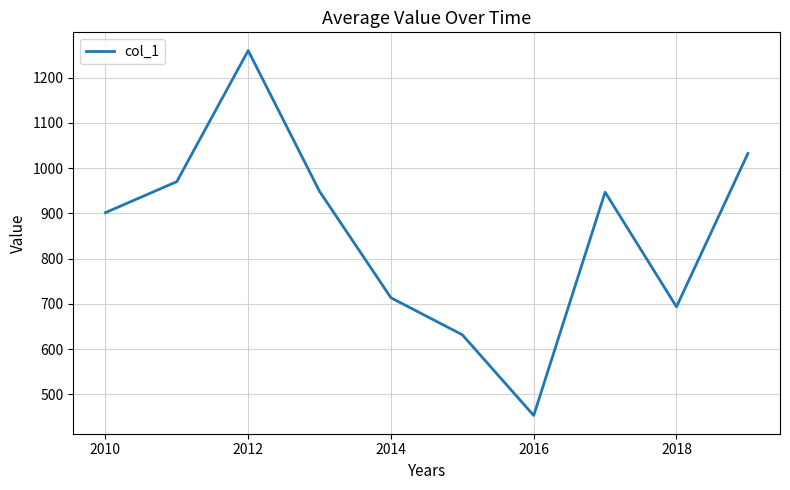

How many lines are shown in the chart?

1